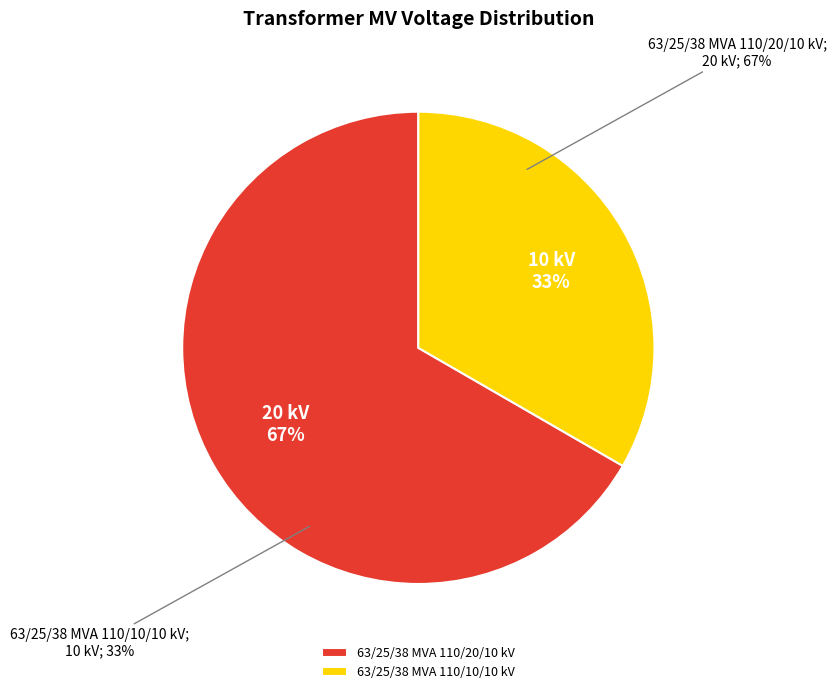

The 63/25/38 MVA 110/10/10 kV slice represents 33% of the pie. True or false?

True